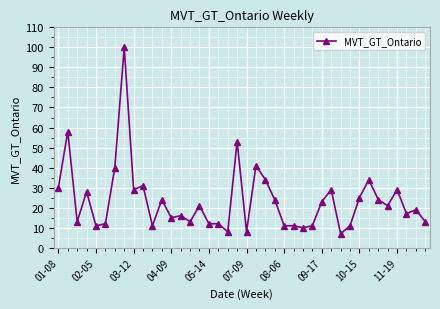

What is the maximum value shown in the chart?

100